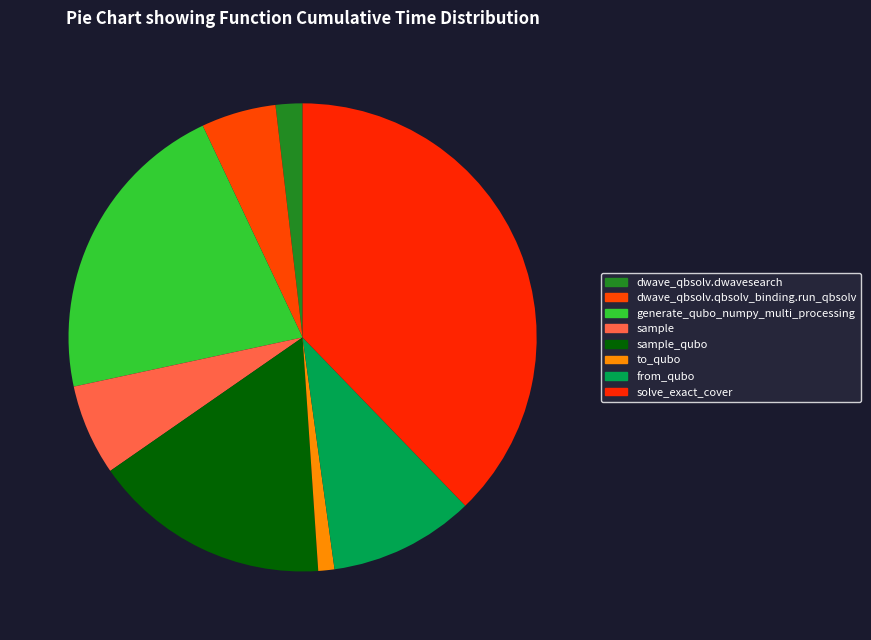

Count the number of slices in the pie.

8